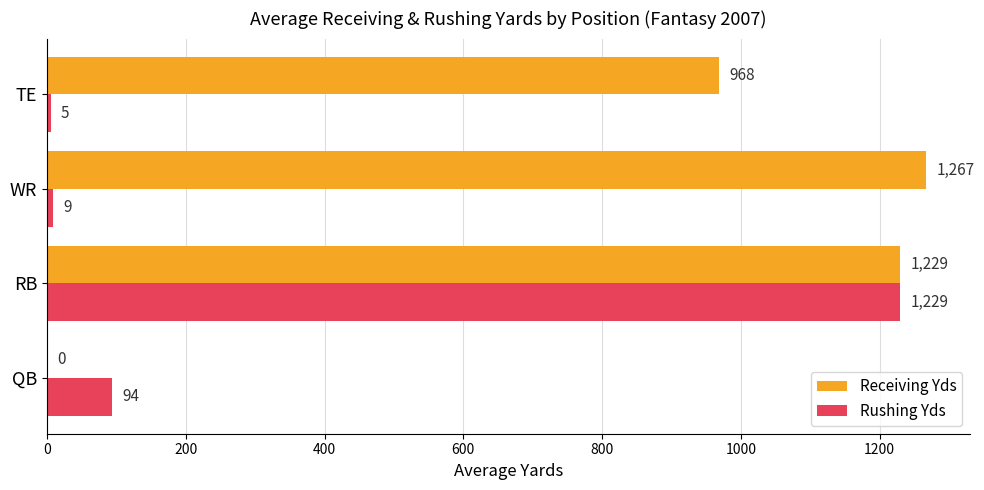

Is it true that Receiving Yds equals -509 at QB?

False